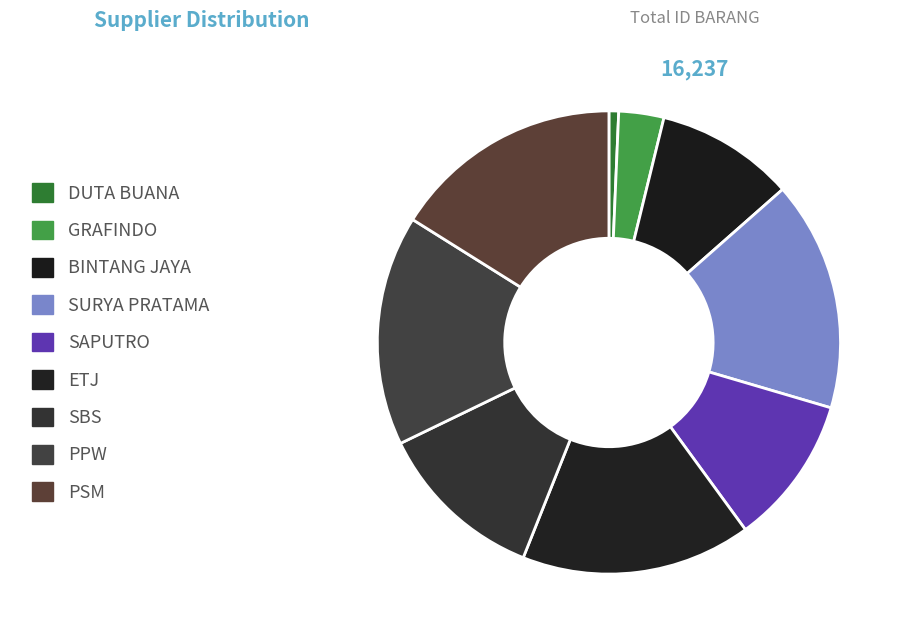

Is the sum of PSM and GRAFINDO greater than half?

No